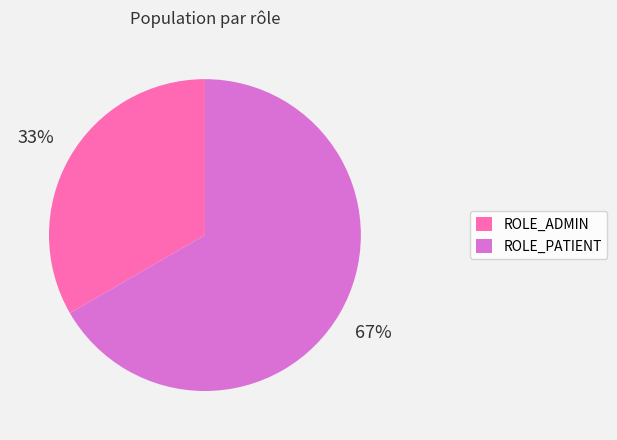

Count the number of slices in the pie.

2